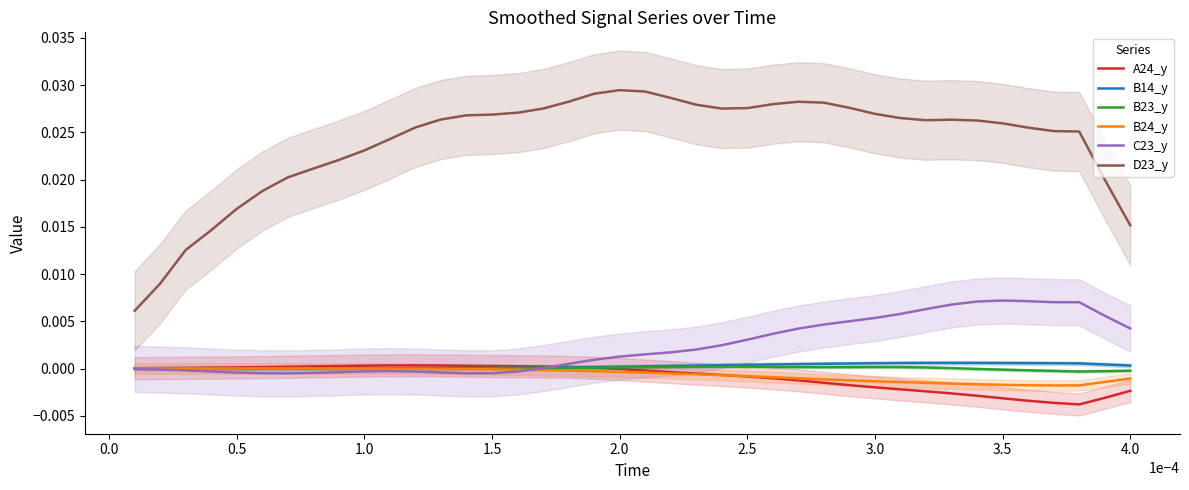

Which series has the largest range (max minus min)?

D23_y